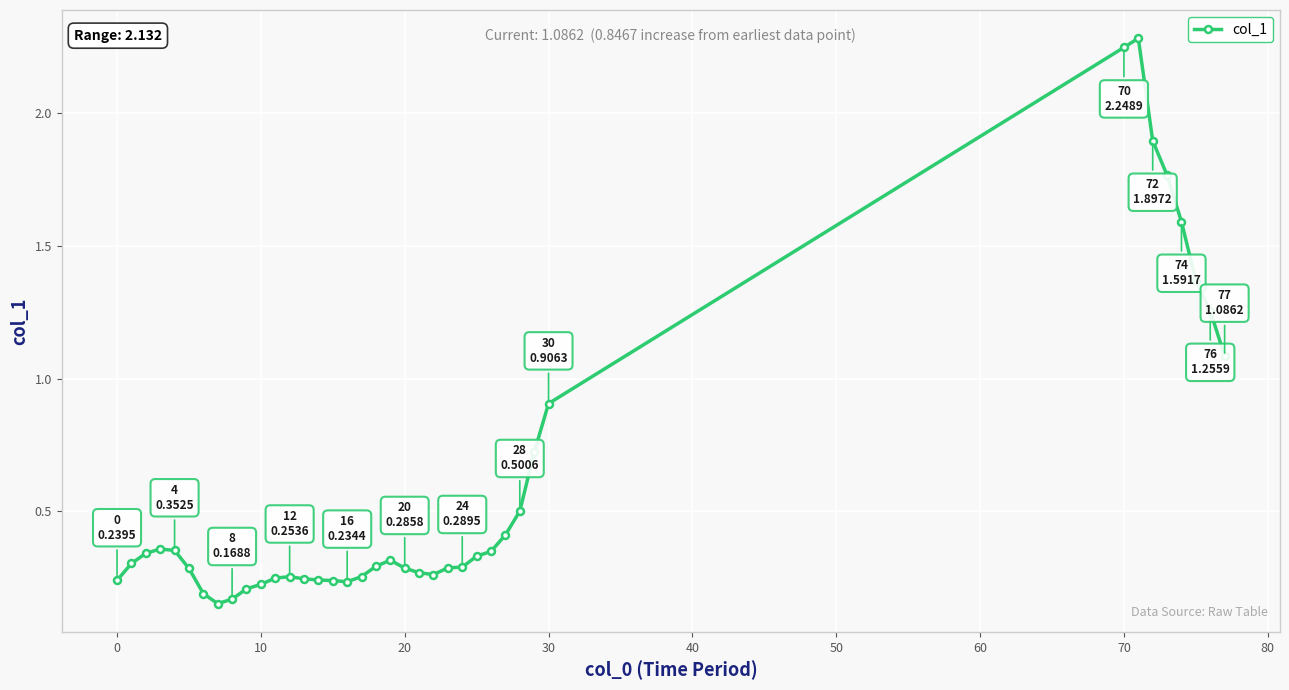

What is the difference between the maximum and second lowest values?

2.1